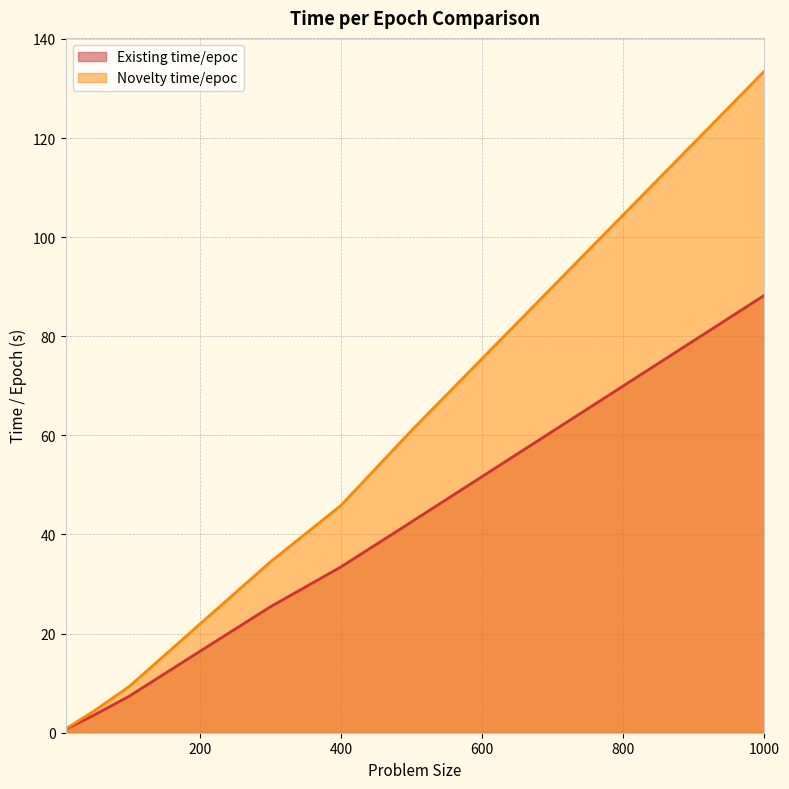

Is it true that Novelty time/epoc equals 21.9 at 200?

True